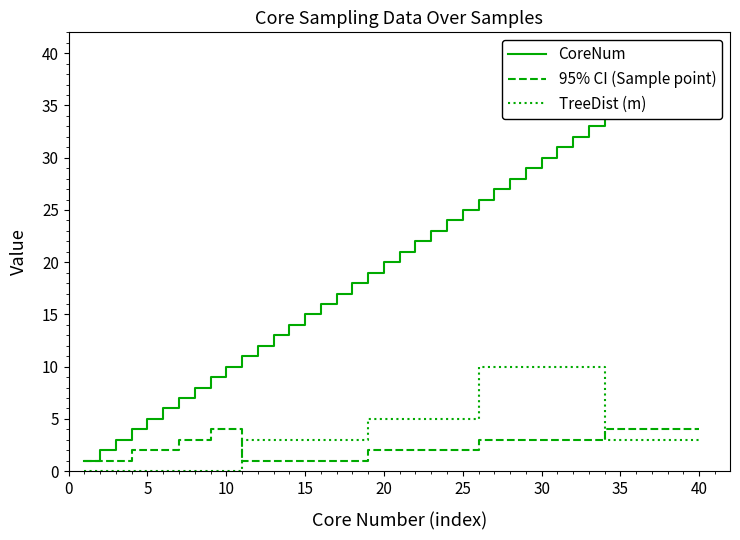

What is the value of the CoreNum point at the 29th from the left?

29